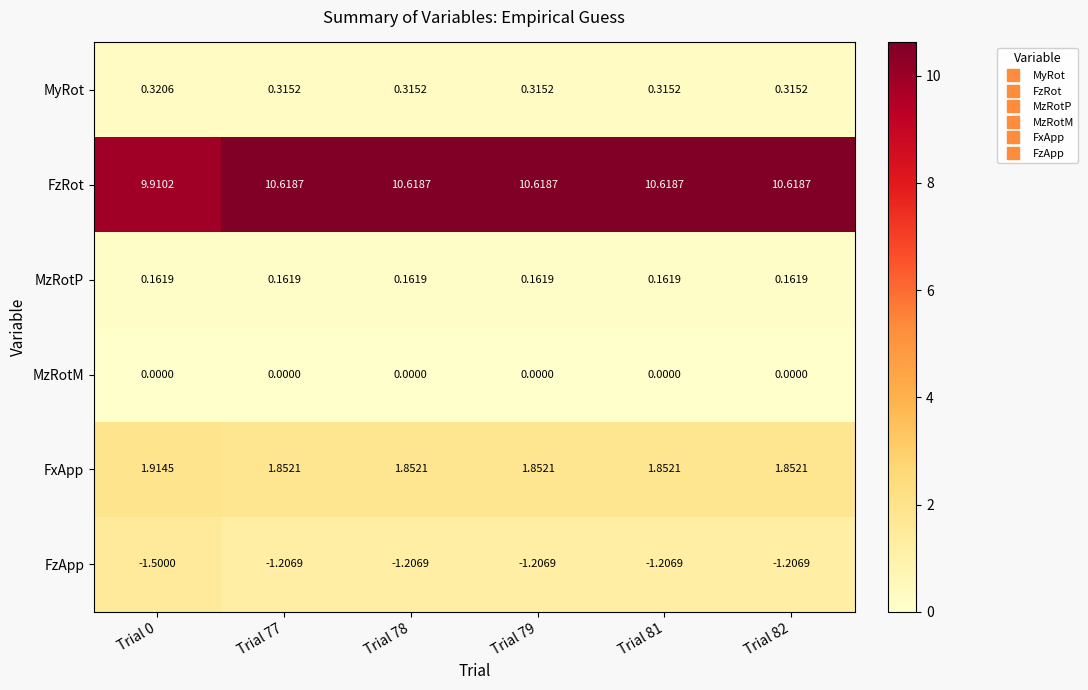

Which series changed the most between Trial 0 and Trial 79?

FzRot